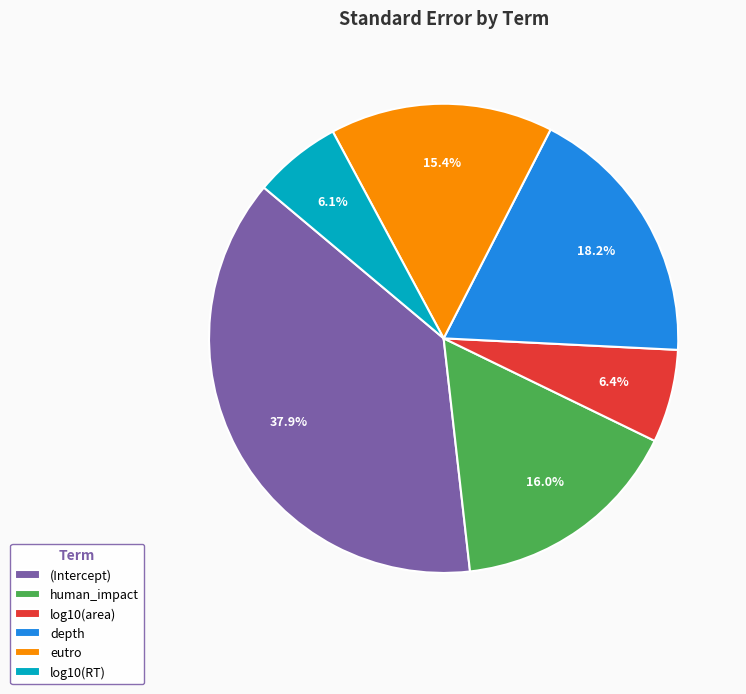

Combined, what portion of the pie is human_impact and log10(RT)?

22.1%